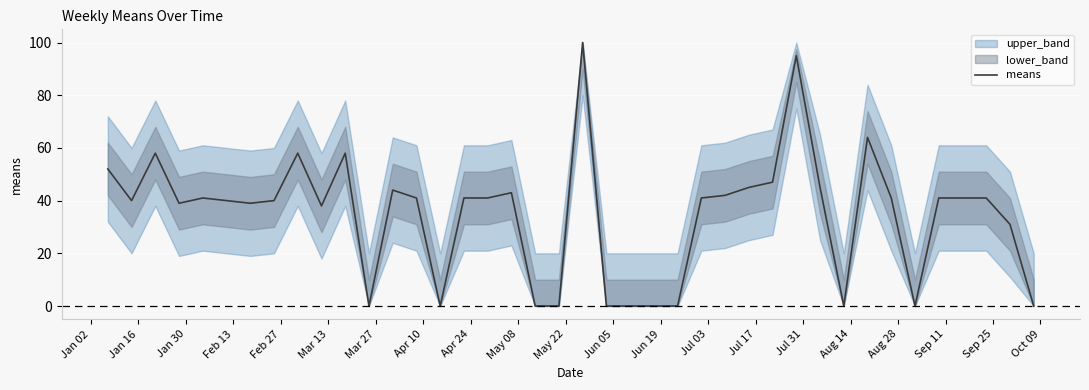

What is the maximum value shown in the chart?

100